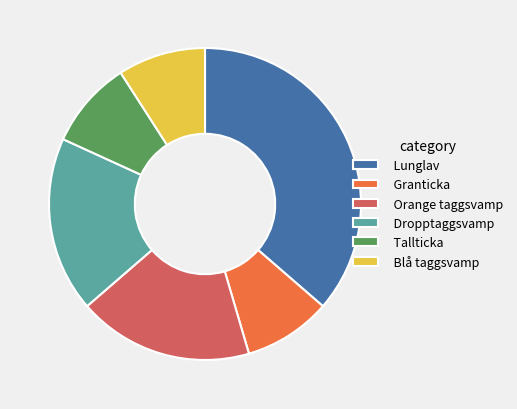

Count the number of slices in the pie.

6